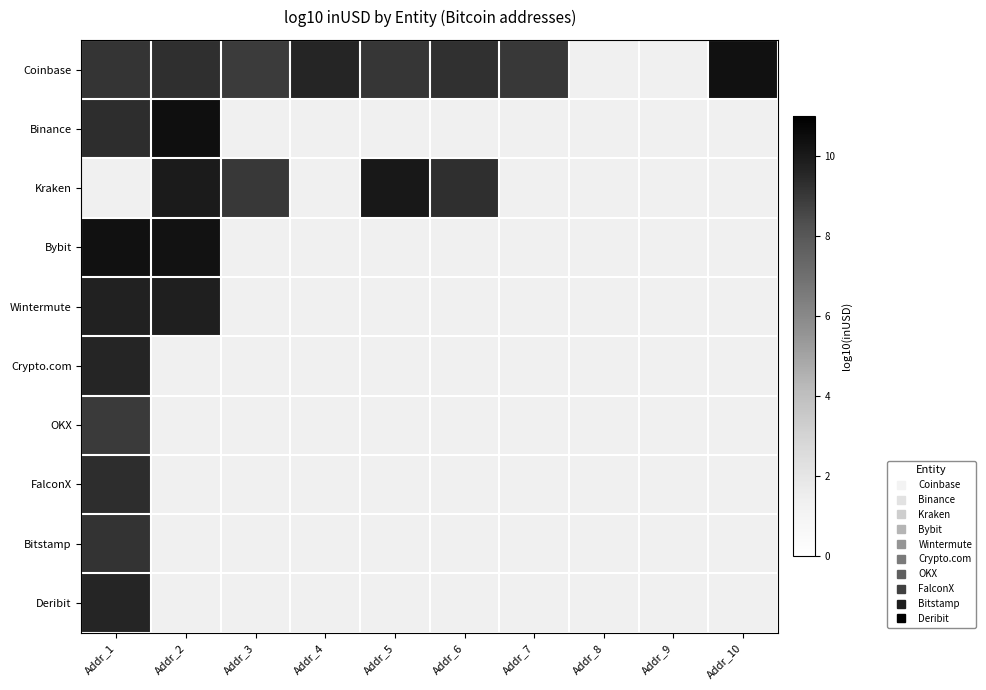

Which series has the widest spread of values?

Coinbase